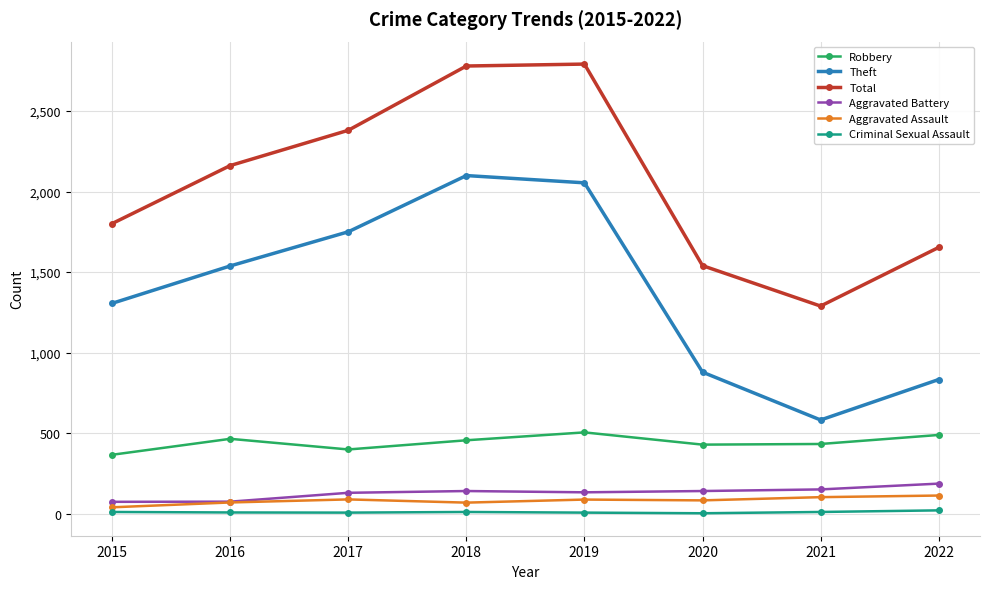

True or false: Aggravated Battery and Robbery cross at least once.

False